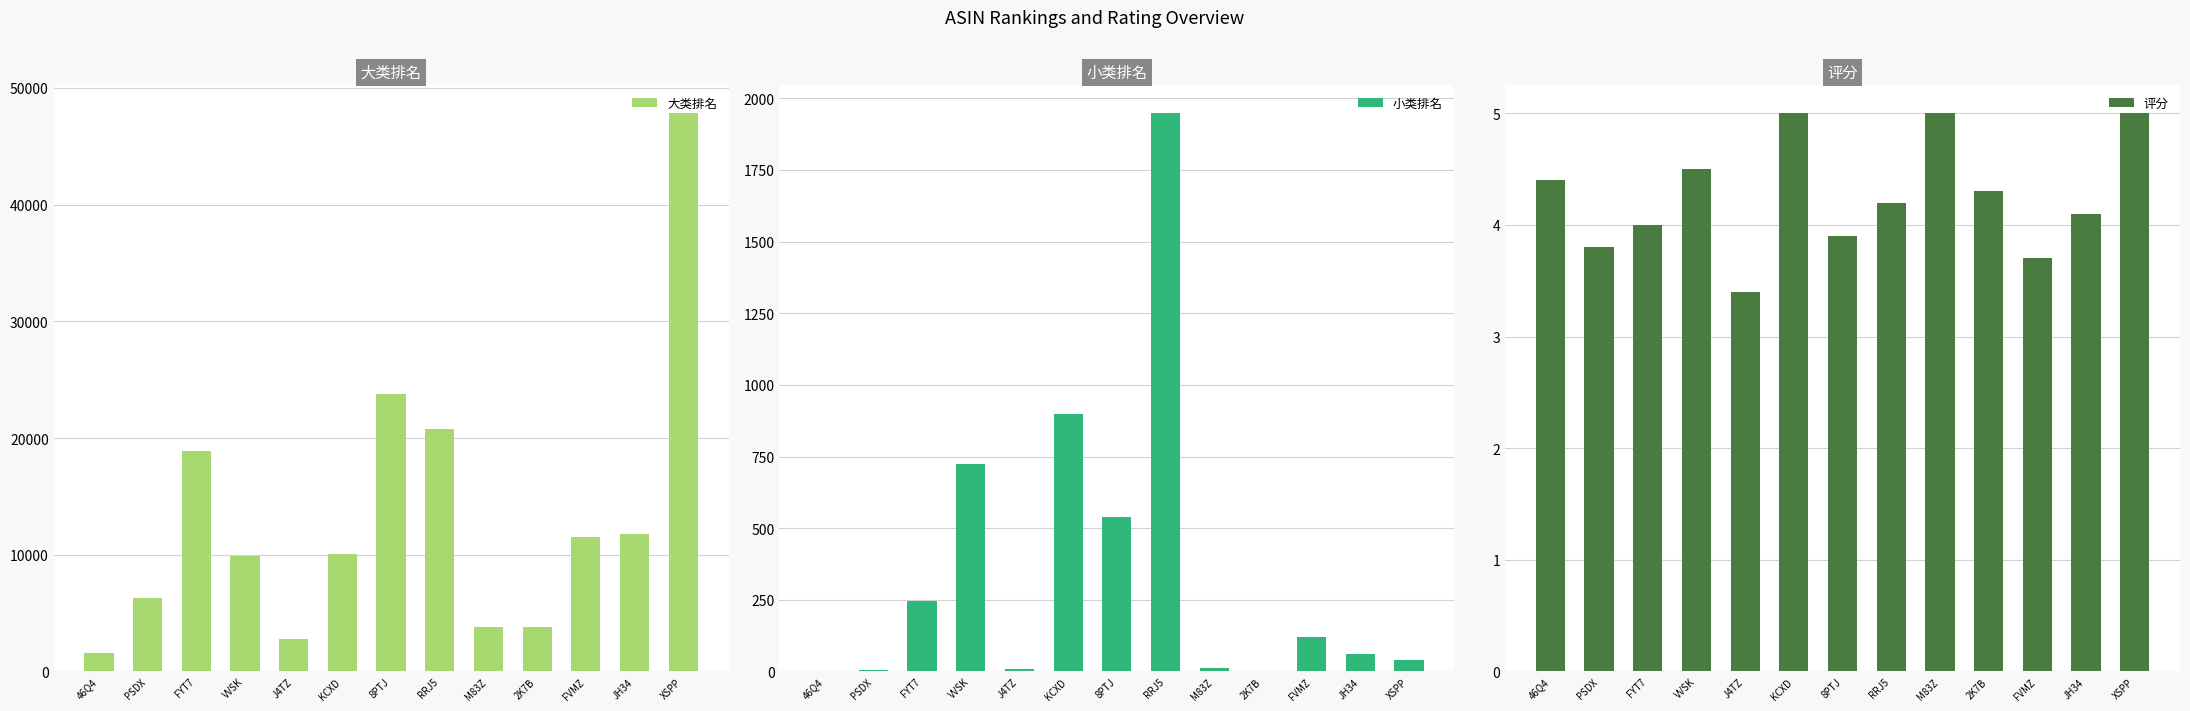

What is the smallest value displayed?

1.0